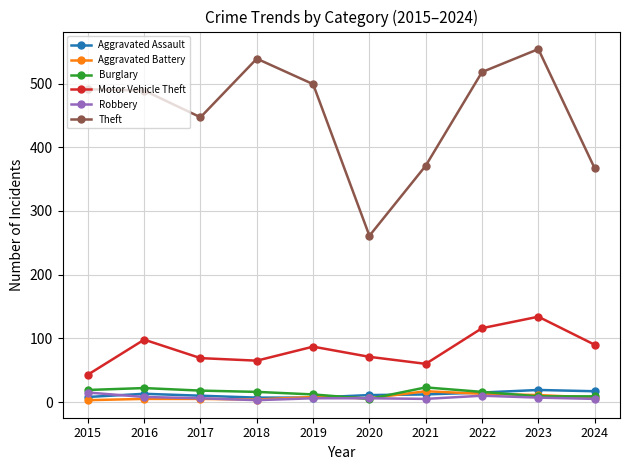

What is the difference between the maximum and second lowest values in the Aggravated Assault series?

12